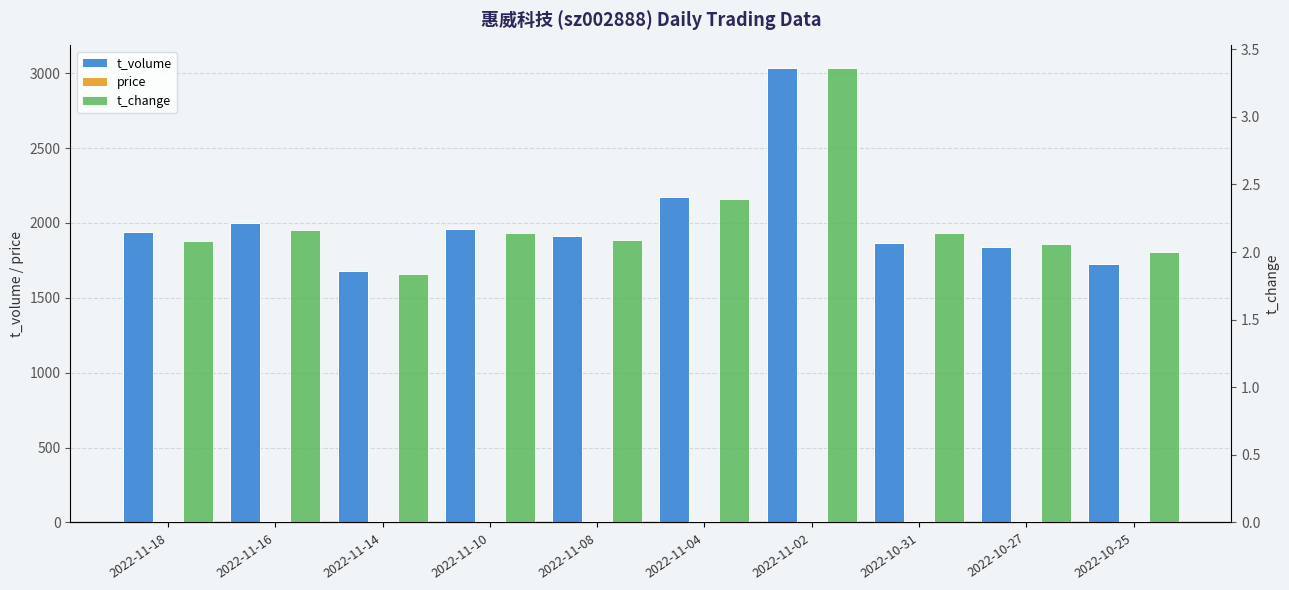

The price series shows 12.1 at 2022-11-14. True or false?

True